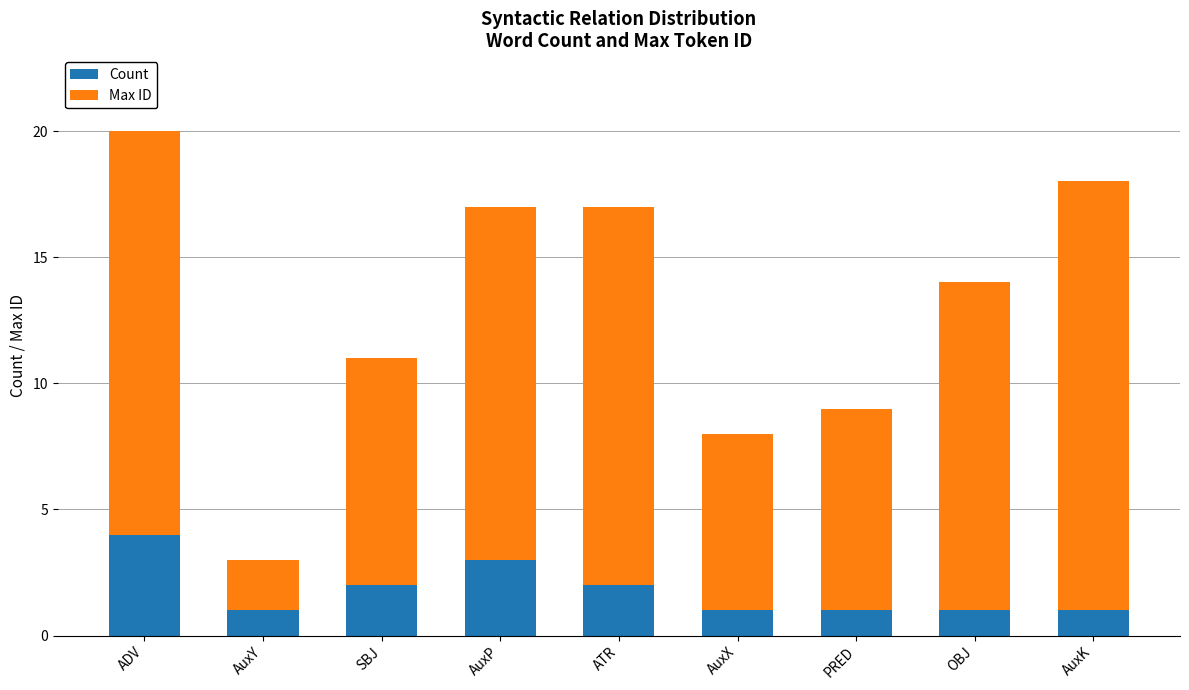

What is the highest value of the Count series?

4